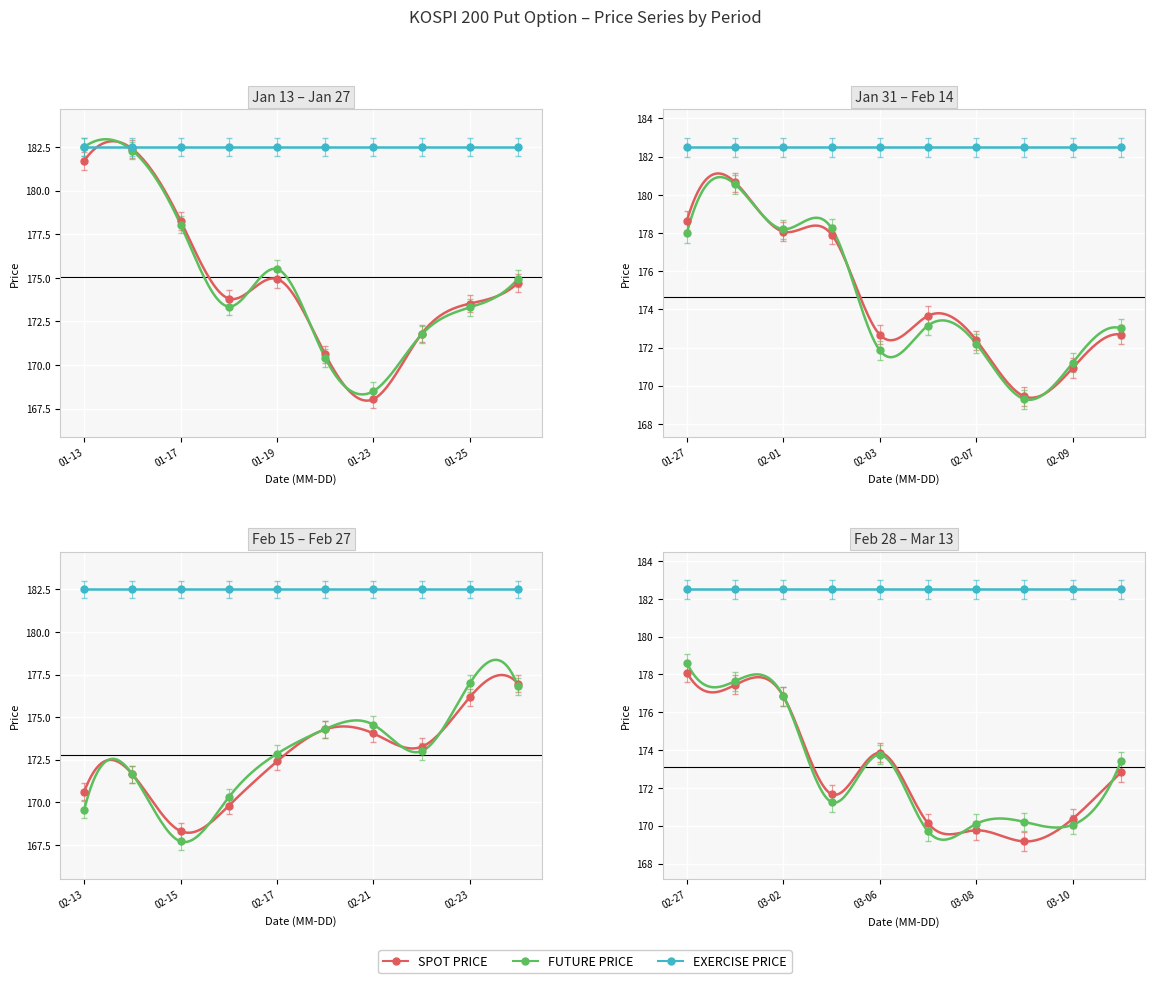

Which series contains the highest Y value?

Exercise Price